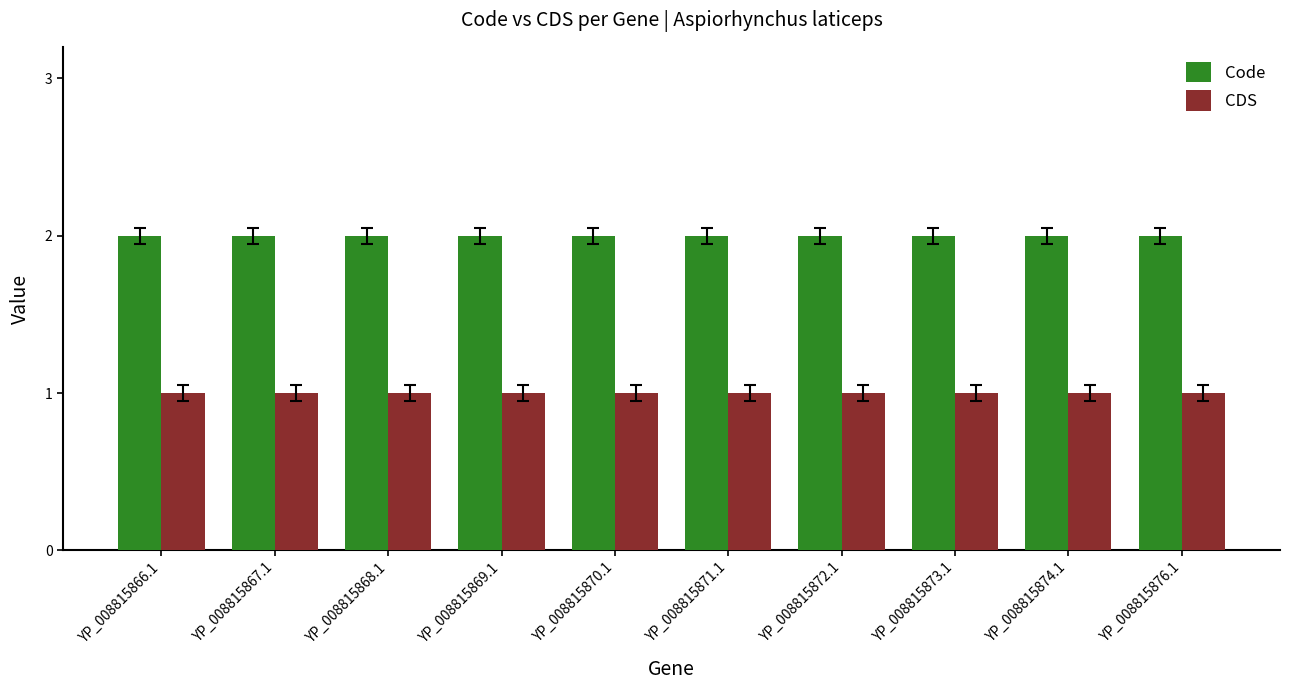

What is the total value across all series at YP_008815866.1?

3